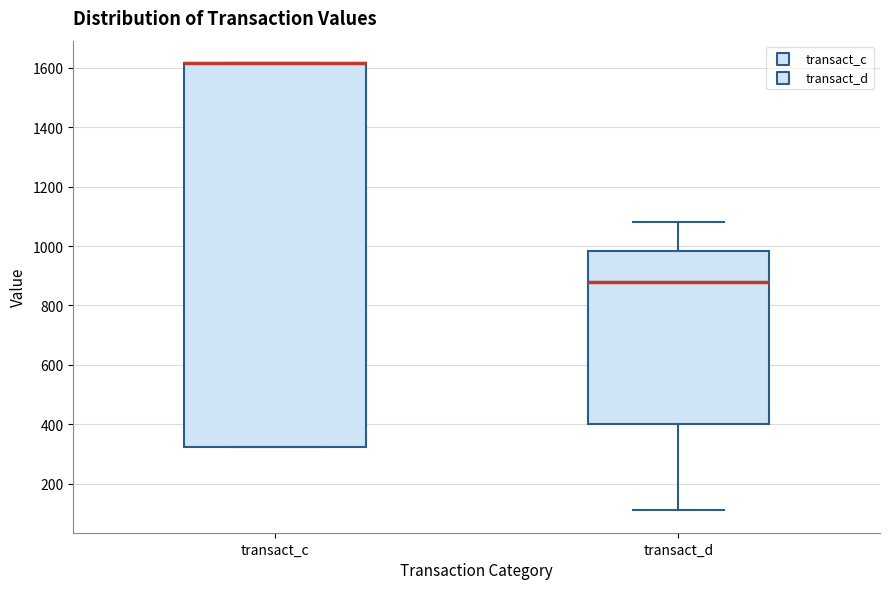

Which box is the tallest, from its lower edge to its upper edge?

transact_c